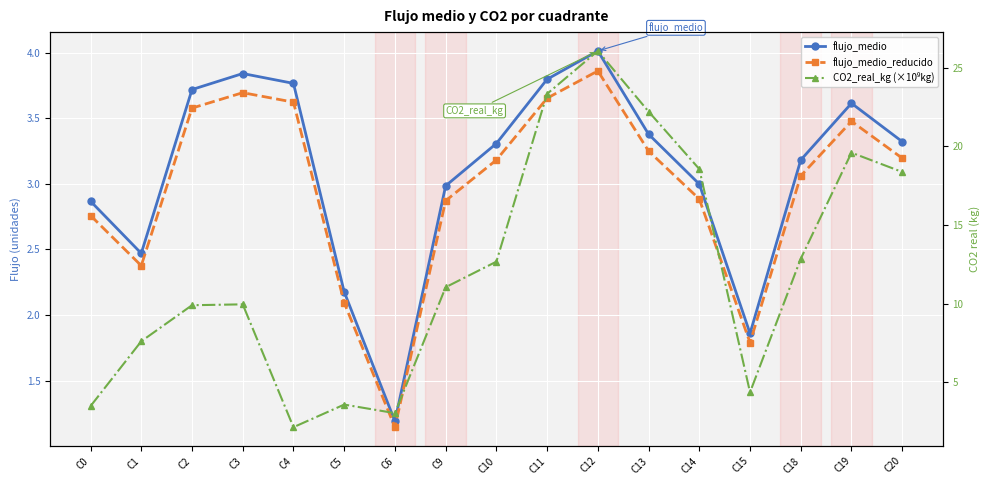

Reading left to right, what are all the values shown in this chart?

flujo_medio: 2.9	2.5	3.7	3.8	3.8	2.2	1.2	3.0	3.3	3.8	4.0	3.4	3.0	1.9	3.2	3.6	3.3
flujo_medio_reducido: 2.8	2.4	3.6	3.7	3.6	2.1	1.1	2.9	3.2	3.7	3.9	3.3	2.9	1.8	3.1	3.5	3.2
CO2_real_kg (×10⁹kg): 3.5	7.6	9.9	10.0	2.2	3.6	3.0	11.0	12.7	23.3	26.1	22.2	18.6	4.4	12.9	19.6	18.4